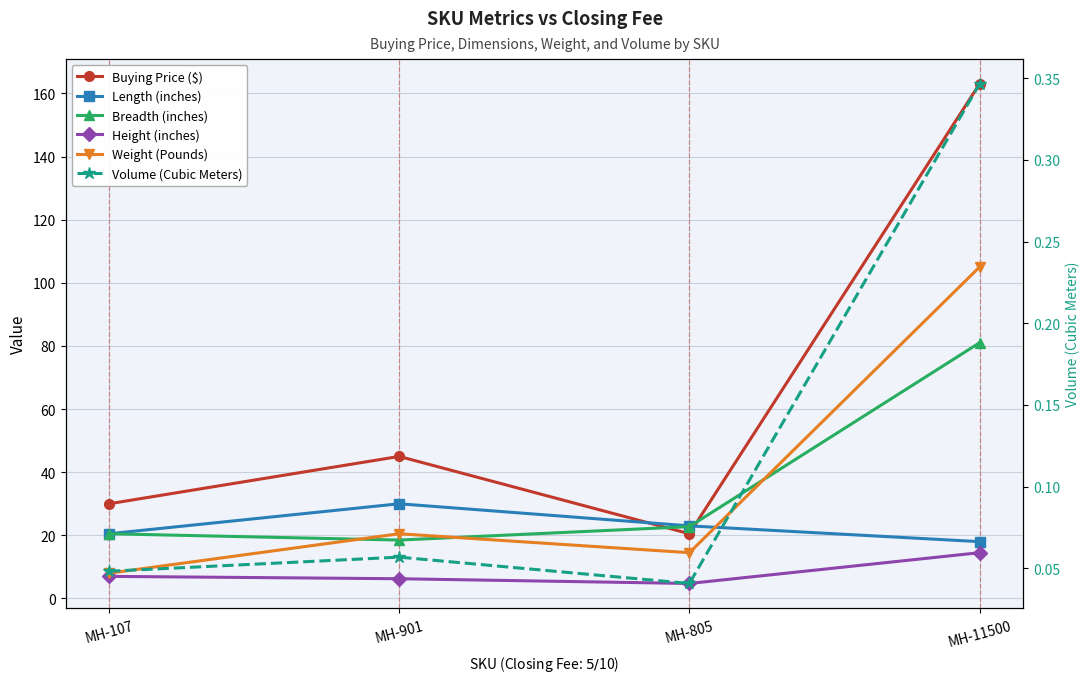

At how many categories does at least one series exceed 0?

4